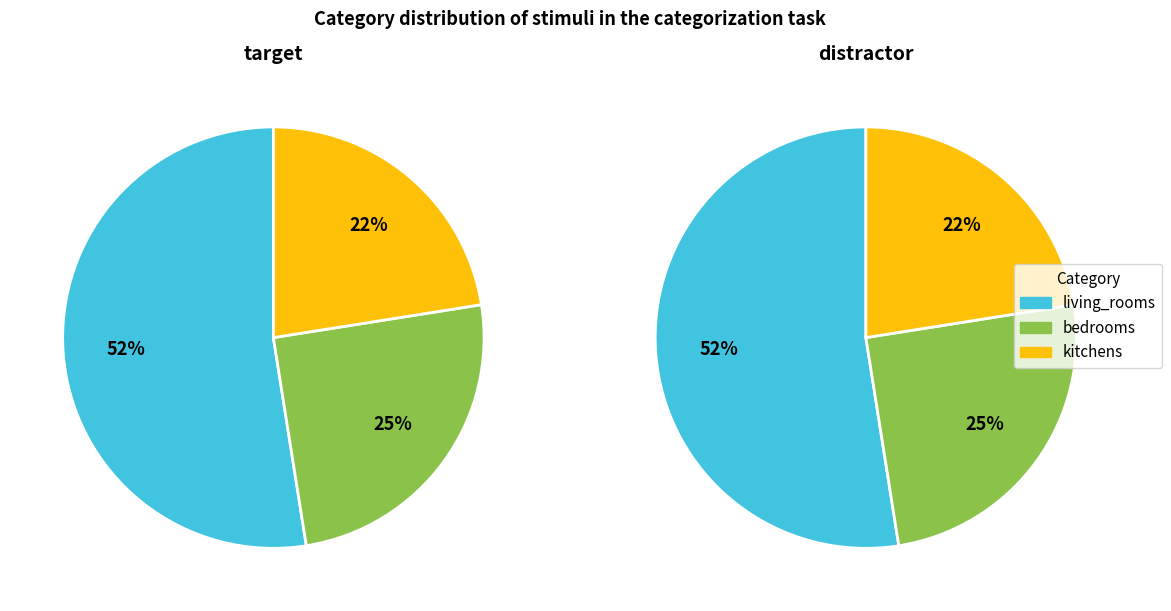

Count the number of slices in the pie.

3